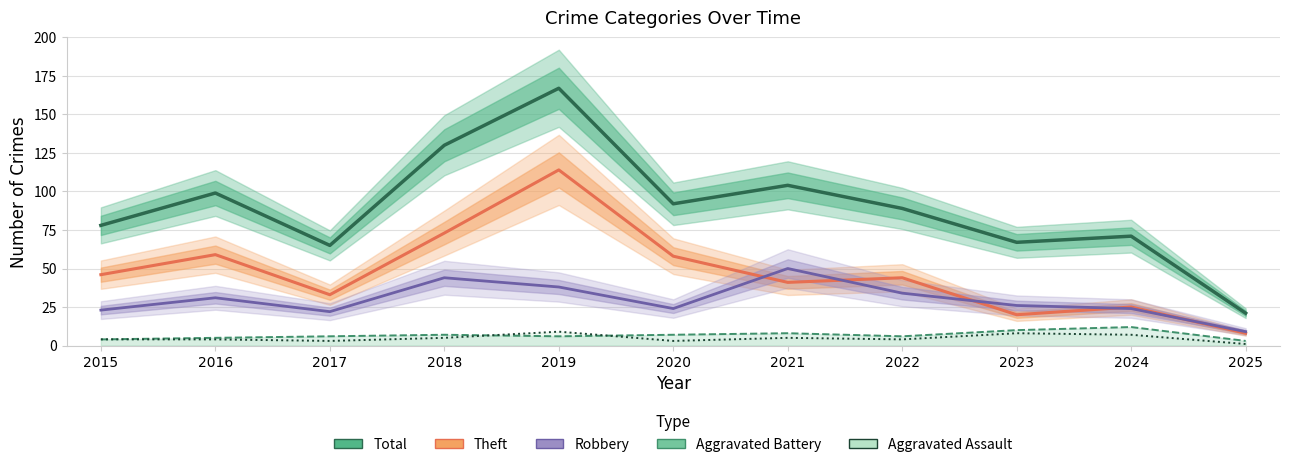

True or false: Robbery and Aggravated Assault cross at least once.

False